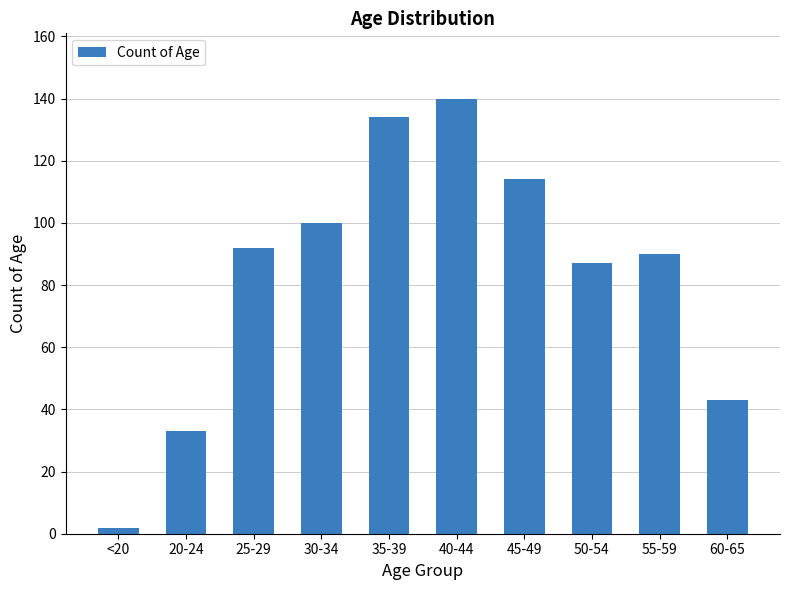

What position from the right is <20?

10